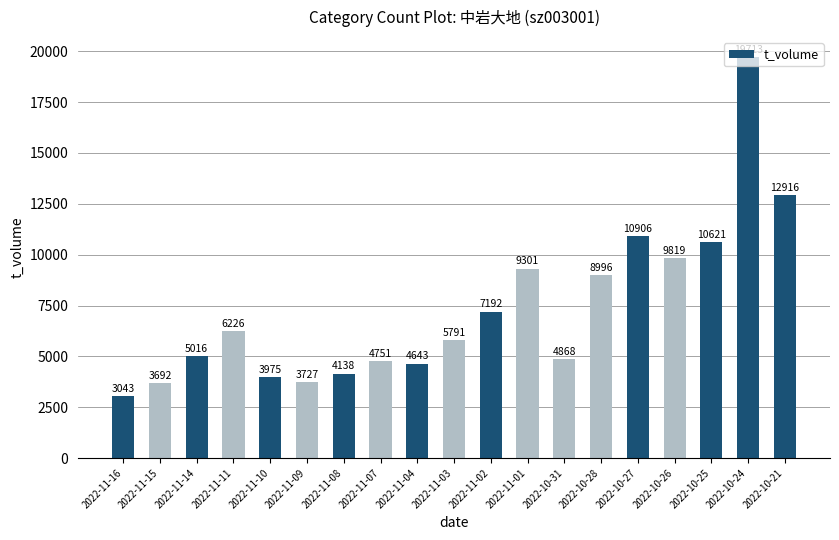

Does the chart contain stacked bars?

No